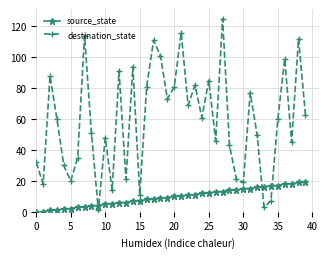

Which series has the widest spread of values?

destination_state